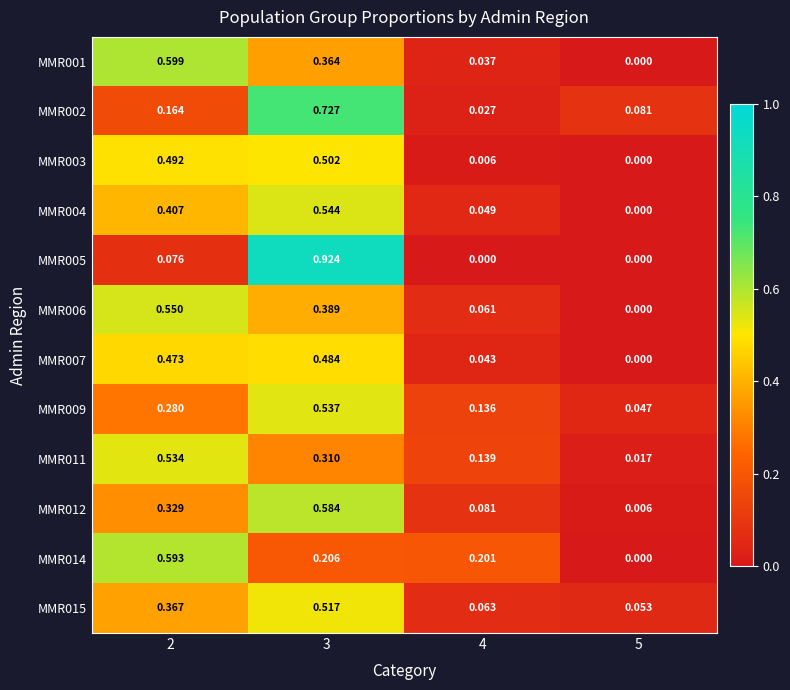

Is the value of MMR004 at 5 greater than the value of MMR015 at 5?

No